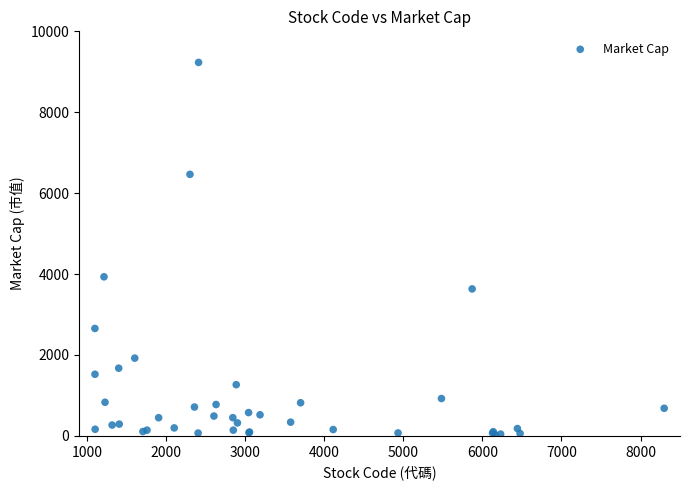

What Y value in the scatter plot is closest to 4628?

3932.0